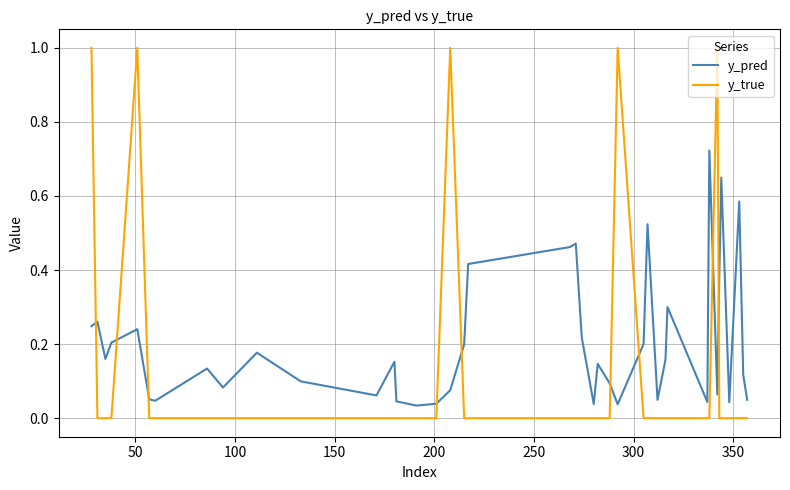

Which series ends up on top after the final intersection of y_true and y_pred?

y_pred